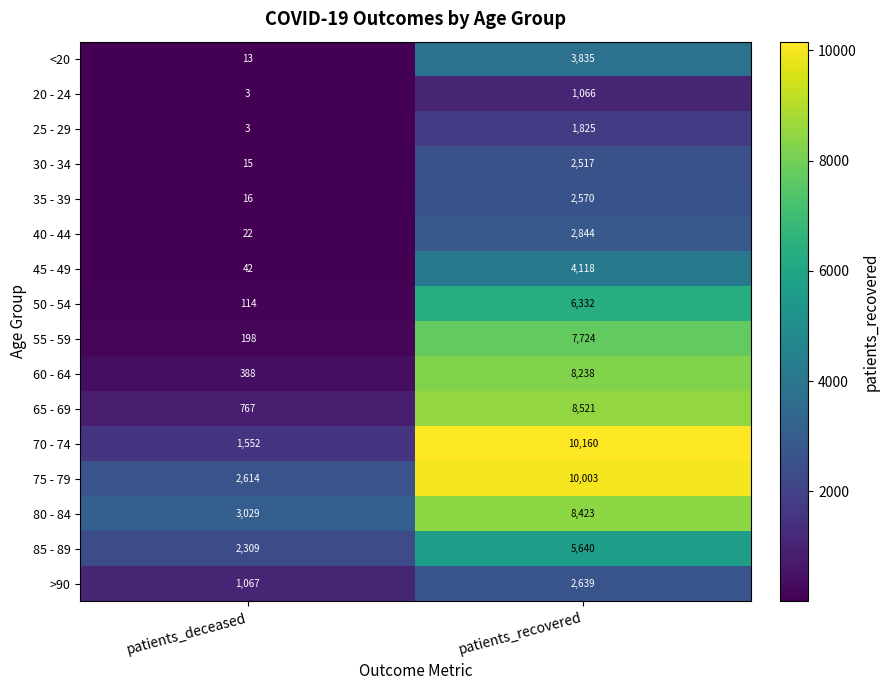

Between patients_deceased and patients_recovered, which series saw the biggest shift?

70 - 74